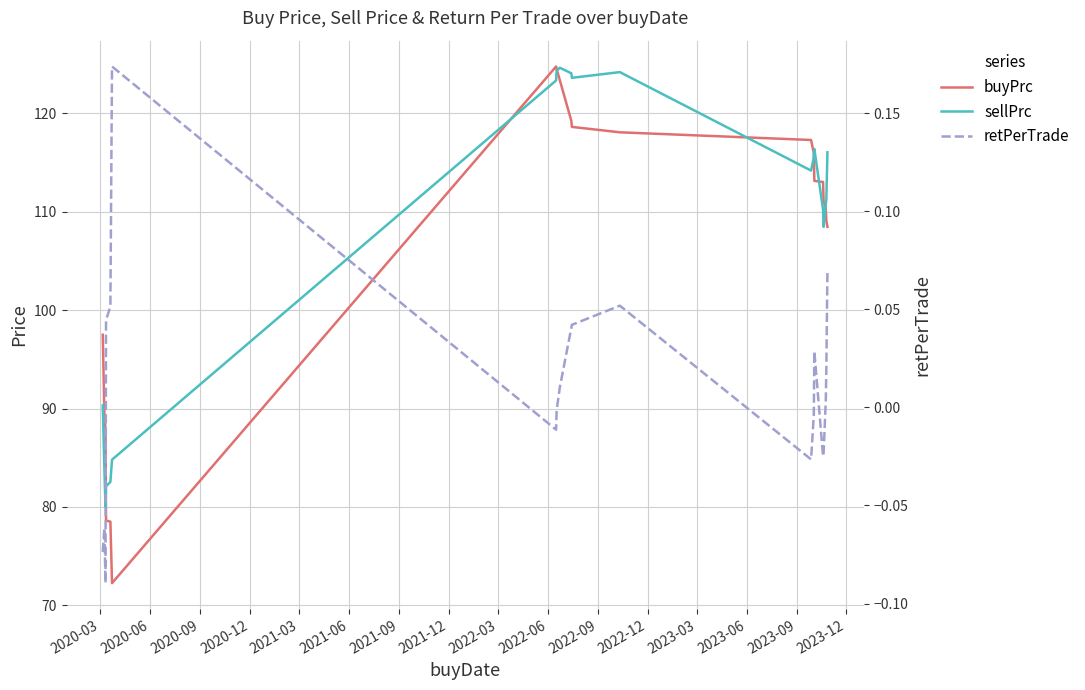

In buyPrc, how many points are higher than both neighbors (excluding endpoints)?

1